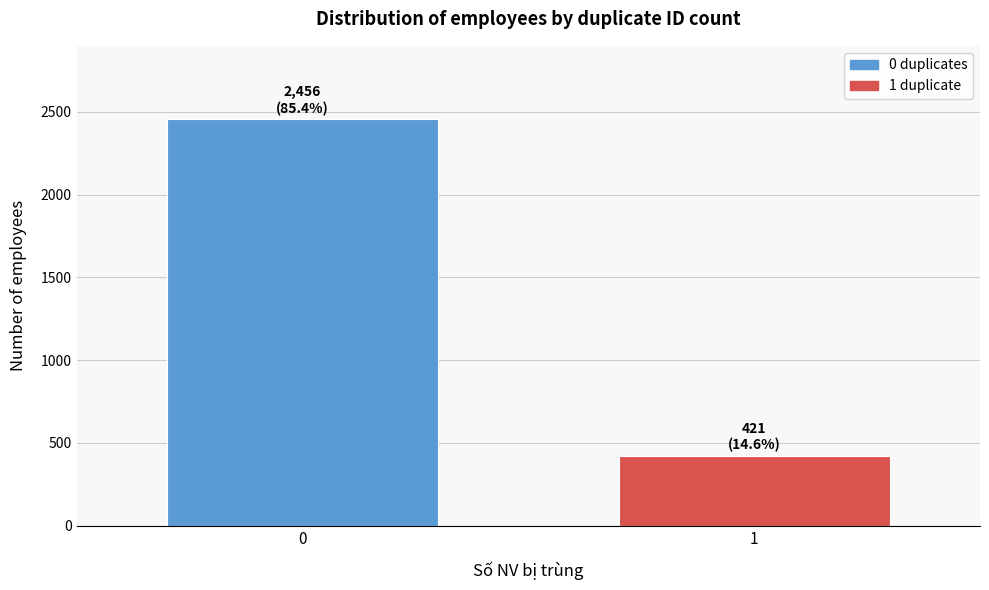

Reading left to right, list all the values displayed in this chart.

0=2456	1=421